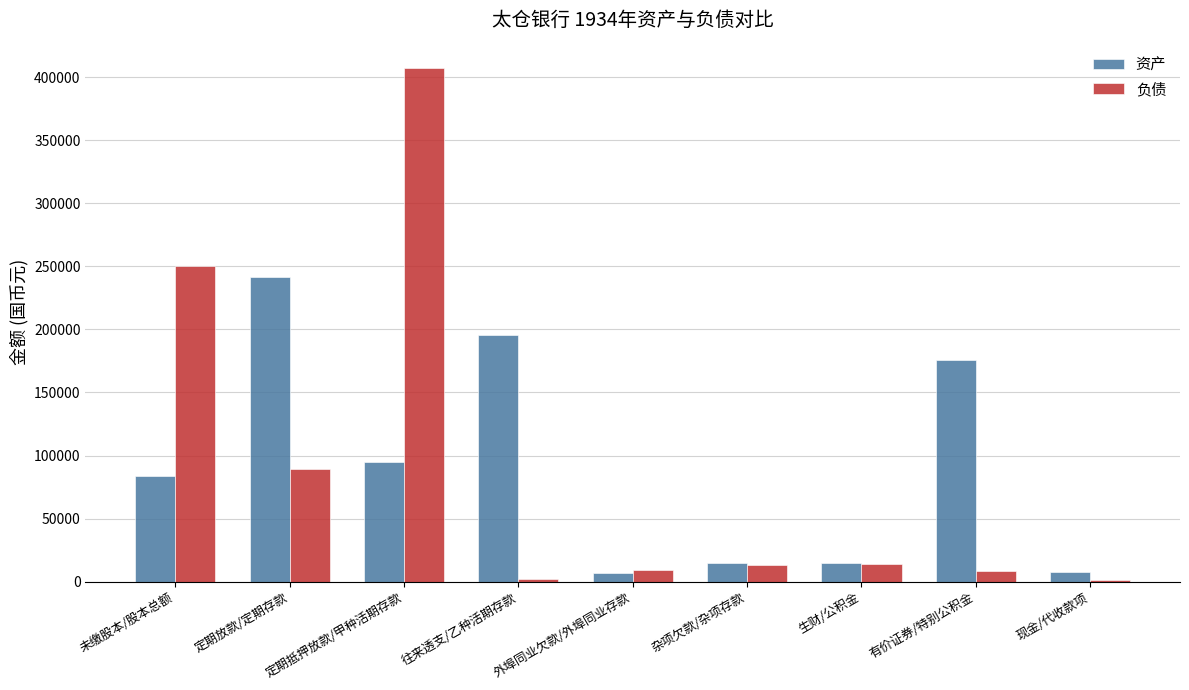

Which category has the highest value across all series?

定期抵押放款/甲种活期存款